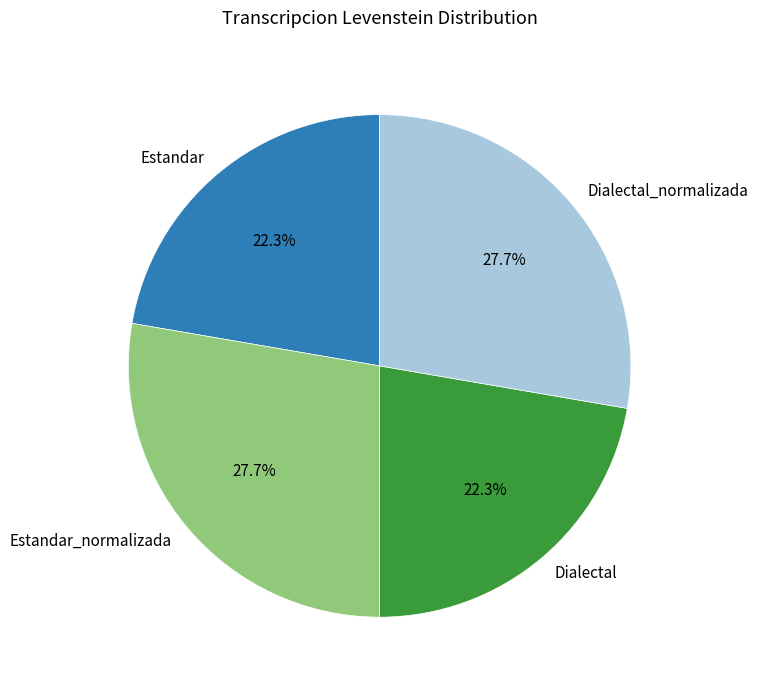

Approximately how many times larger is the value at Dialectal_normalizada compared to Estandar?

1.2